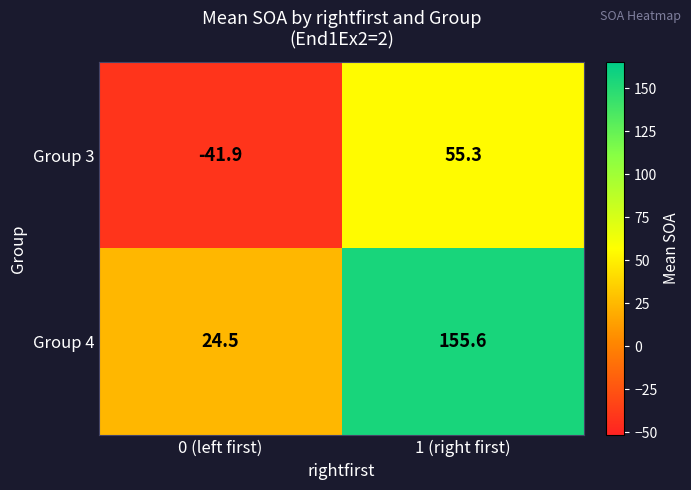

What is the total value across all series at 1 (right first)?

210.9